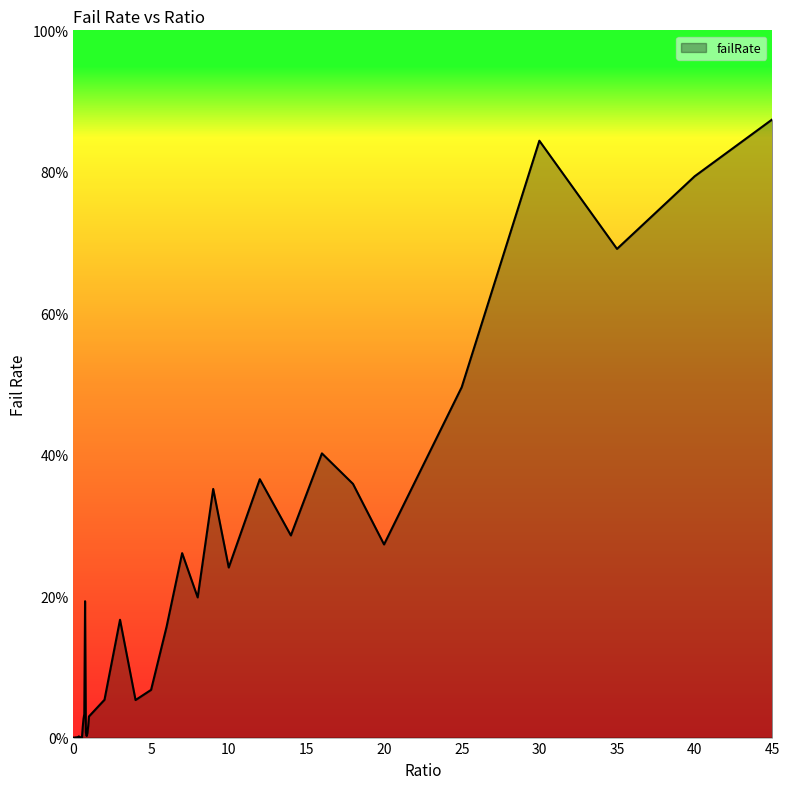

Is this an area chart (filled region under the line)?

Yes